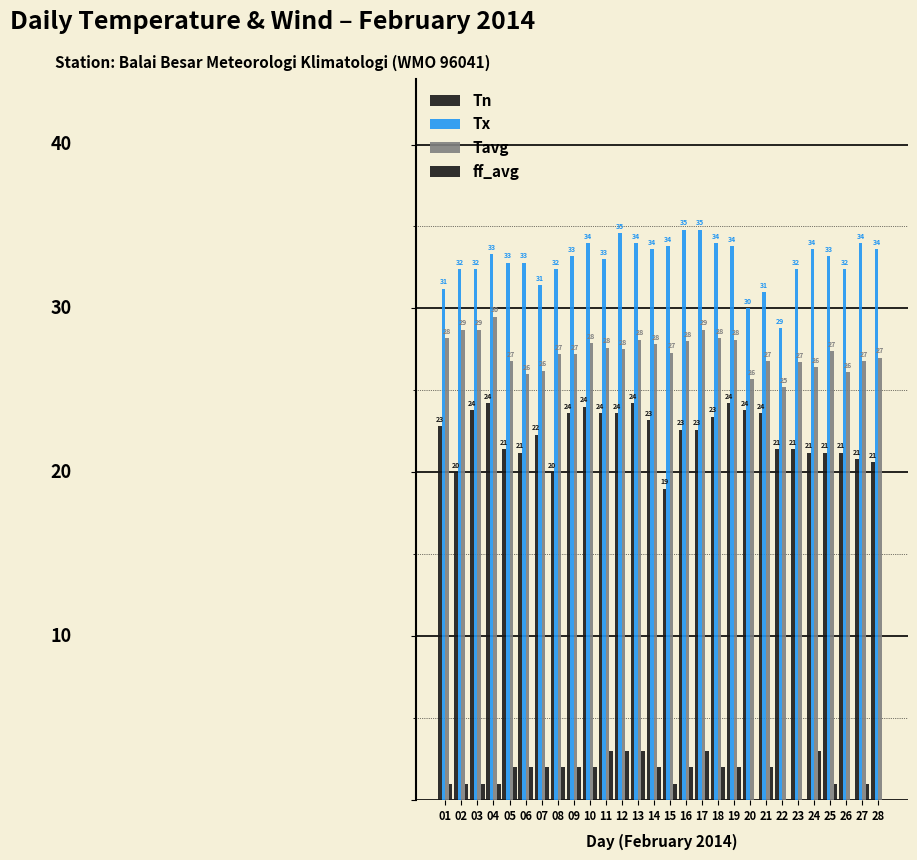

Which series has the widest spread of values?

Tx